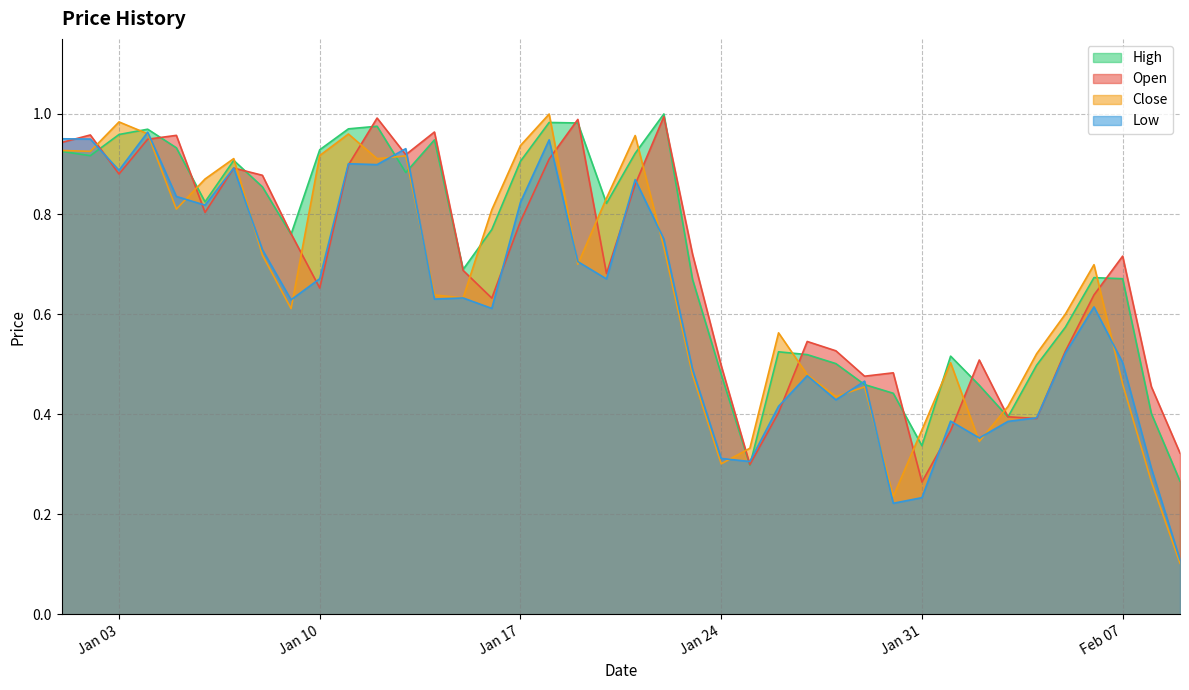

At which label is Open closest to 0?

Jan 31